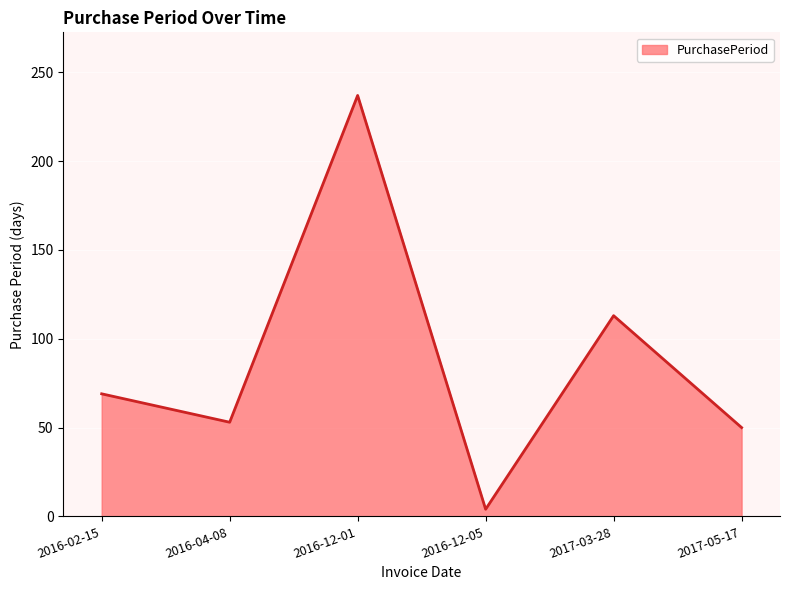

At which category does the data reach its first local valley?

2016-04-08